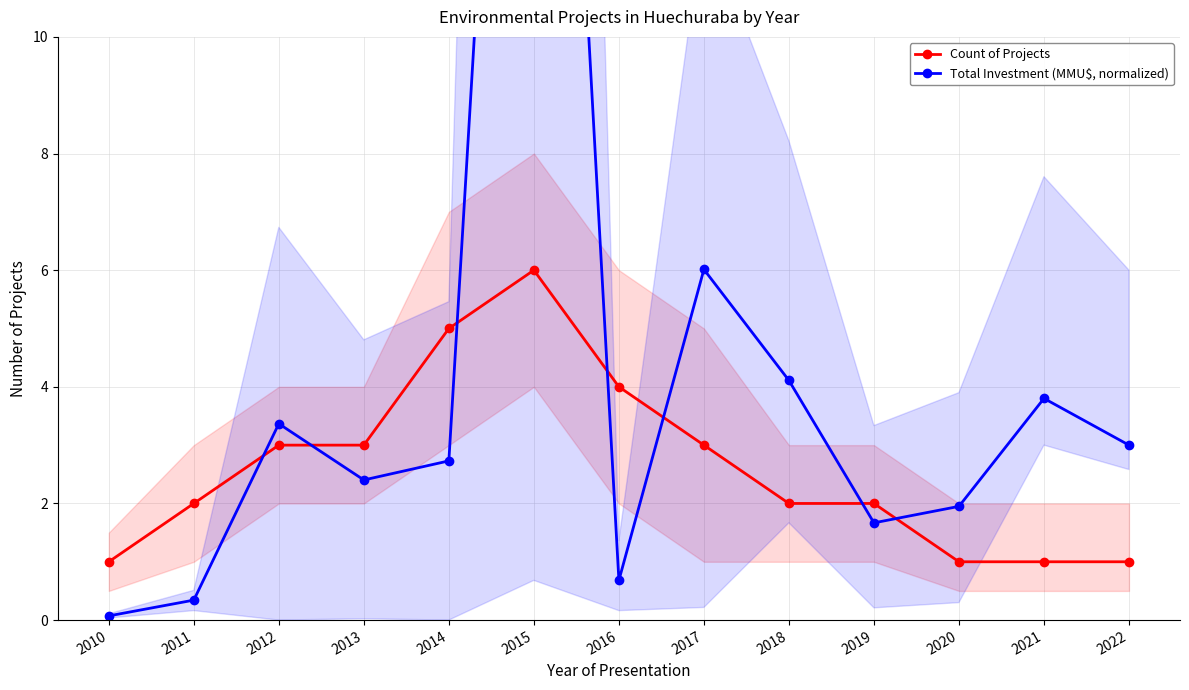

Rank the categories by Total Investment (MMU$, normalized) value from lowest to highest.

2010, 2011, 2016, 2019, 2020, 2013, 2014, 2022, 2012, 2021, 2018, 2017, 2015